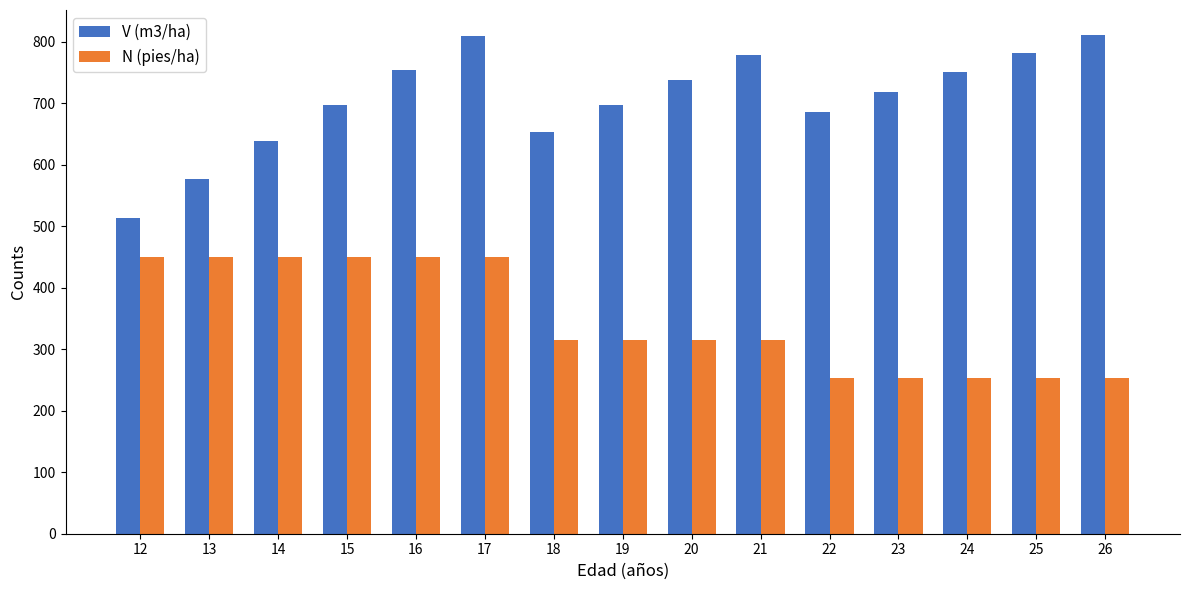

What is the sum of the V (m3/ha) values at 13 and 23?

1295.4